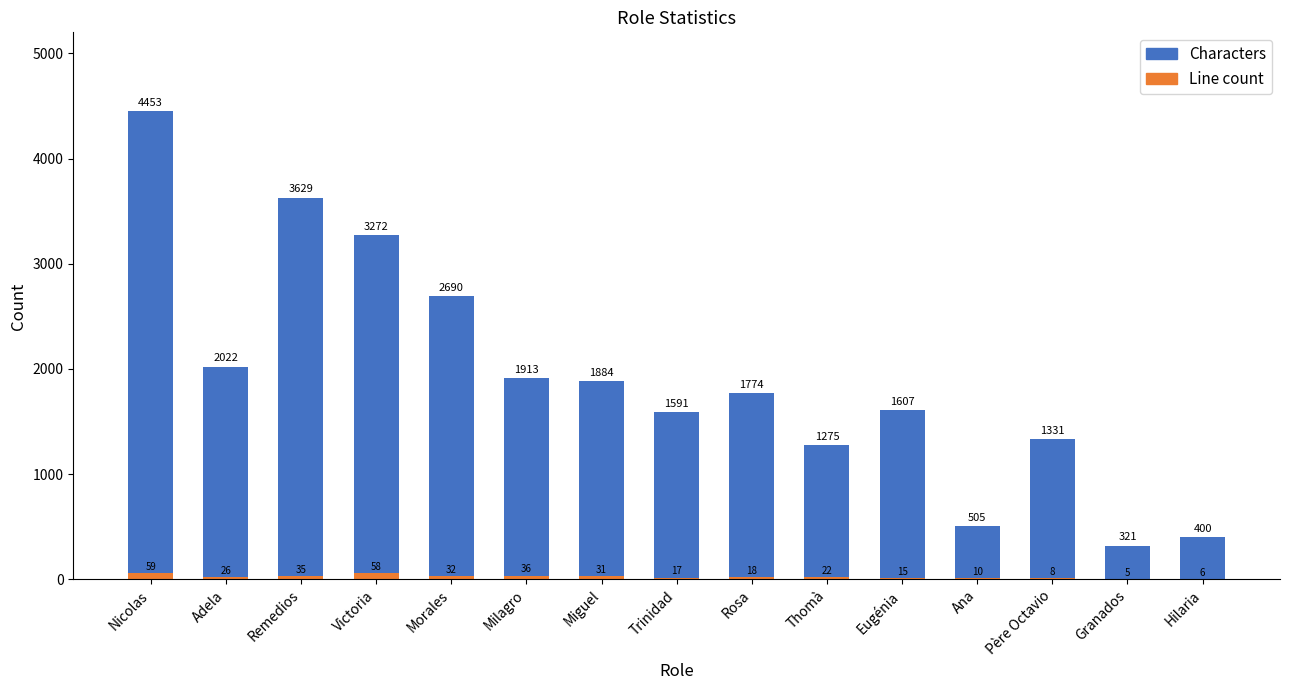

Rank the series by their average value, from lowest to highest.

Line count, Characters